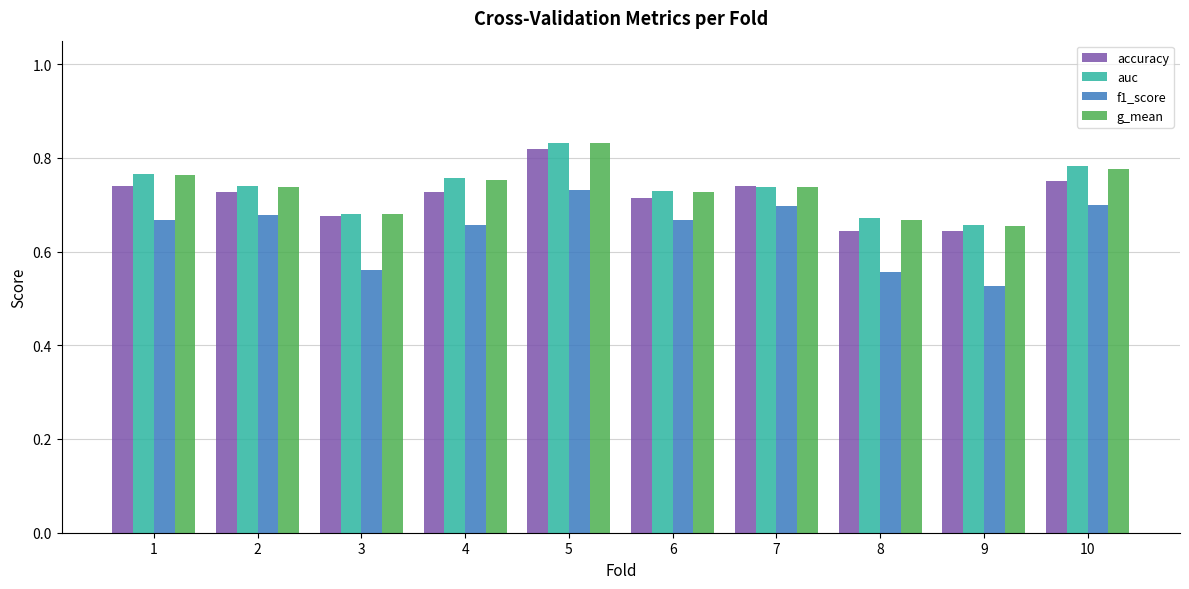

Which category has the highest value in the f1_score series?

5